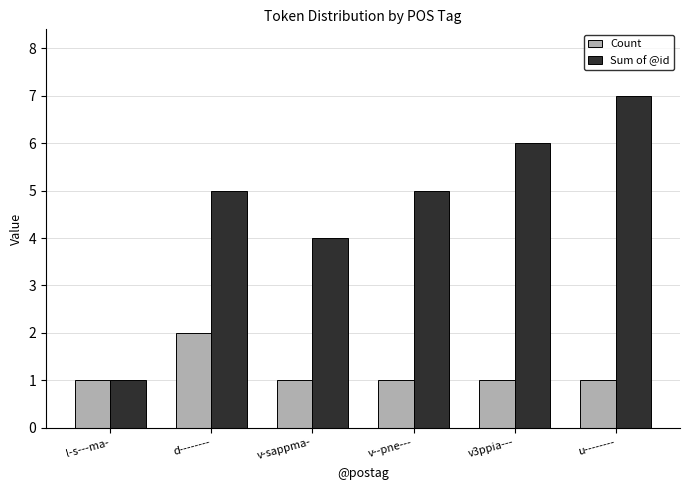

What is the difference between the second highest and second lowest values in the Sum of @id series?

2